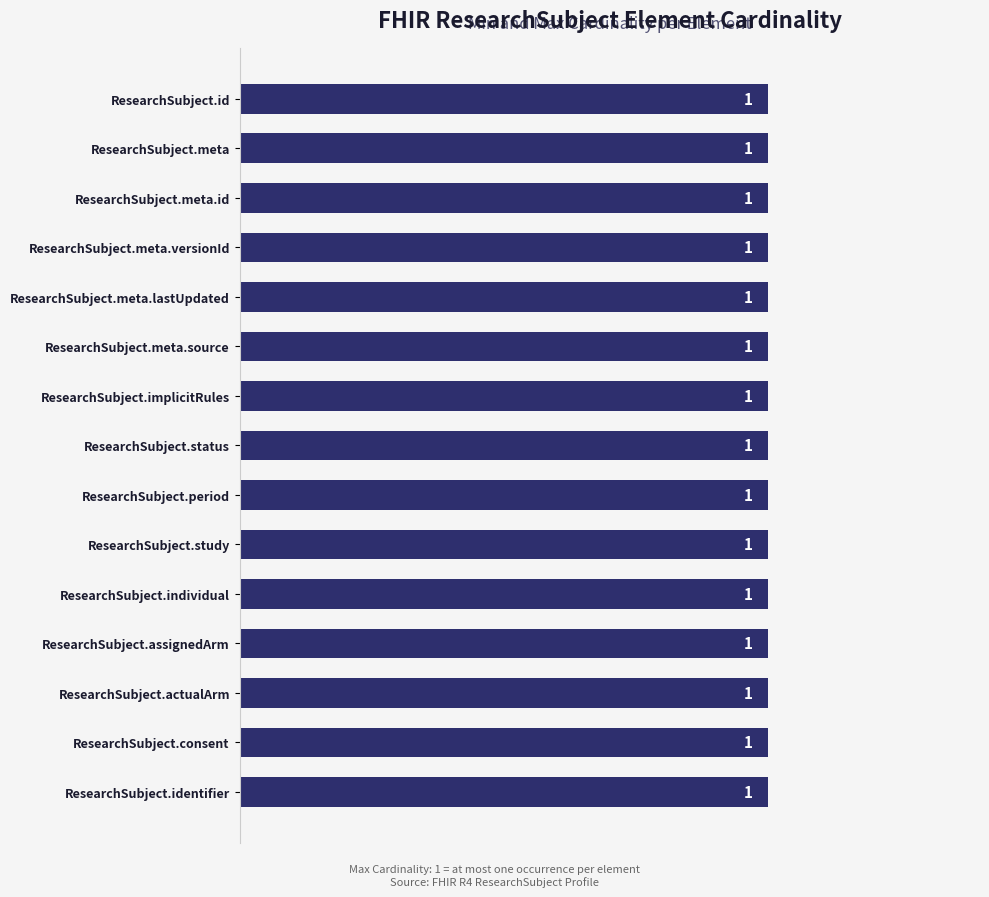

At which label is Min Cardinality closest to 0?

ResearchSubject.id